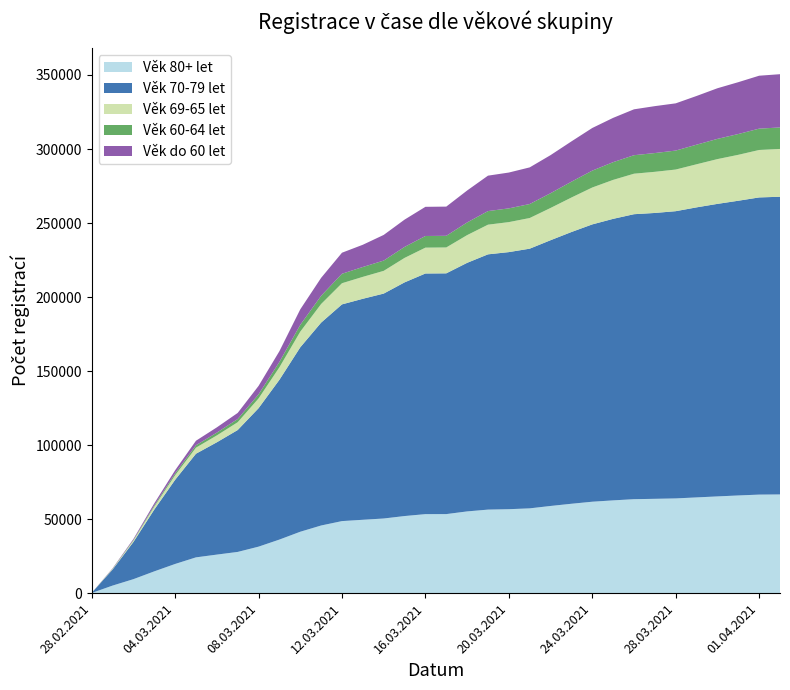

Reading left to right, transcribe all the data shown in this chart.

Věk 80+ let: 28.02.2021=117	01.03.2021=5112	02.03.2021=9454	03.03.2021=14723	04.03.2021=19723	05.03.2021=24182	06.03.2021=26049	07.03.2021=27853	08.03.2021=31417	09.03.2021=36198	10.03.2021=41486	11.03.2021=45707	12.03.2021=48678	13.03.2021=49566	14.03.2021=50433	15.03.2021=52091	16.03.2021=53382	17.03.2021=53404	18.03.2021=55219	19.03.2021=56437	20.03.2021=56713	21.03.2021=57282	22.03.2021=58895	23.03.2021=60383	24.03.2021=61766	25.03.2021=62672	26.03.2021=63480	27.03.2021=63723	28.03.2021=63995	29.03.2021=64678	30.03.2021=65352	31.03.2021=65994	01.04.2021=66570	02.04.2021=66682
Věk 70-79 let: 28.02.2021=82	01.03.2021=10820	02.03.2021=25101	03.03.2021=41718	04.03.2021=56834	05.03.2021=70002	06.03.2021=75859	07.03.2021=82331	08.03.2021=93508	09.03.2021=107911	10.03.2021=124566	11.03.2021=137025	12.03.2021=146373	13.03.2021=149278	14.03.2021=151914	15.03.2021=157823	16.03.2021=162534	17.03.2021=162614	18.03.2021=167900	19.03.2021=172416	20.03.2021=173654	21.03.2021=175400	22.03.2021=179502	23.03.2021=183547	24.03.2021=187316	25.03.2021=190162	26.03.2021=192488	27.03.2021=193089	28.03.2021=194011	29.03.2021=195911	30.03.2021=197587	31.03.2021=199067	01.04.2021=200728	02.04.2021=201076
Věk 69-65 let: 28.02.2021=1	01.03.2021=394	02.03.2021=1001	03.03.2021=1993	04.03.2021=3073	05.03.2021=4088	06.03.2021=4642	07.03.2021=5274	08.03.2021=6580	09.03.2021=8461	10.03.2021=10574	11.03.2021=12572	12.03.2021=14295	13.03.2021=14804	14.03.2021=15350	15.03.2021=16534	16.03.2021=17472	17.03.2021=17488	18.03.2021=18716	19.03.2021=20043	20.03.2021=20262	21.03.2021=20708	22.03.2021=21790	23.03.2021=23298	24.03.2021=24923	25.03.2021=26310	26.03.2021=27358	27.03.2021=27789	28.03.2021=28132	29.03.2021=29099	30.03.2021=30247	31.03.2021=31020	01.04.2021=32048	02.04.2021=32289
Věk 60-64 let: 28.02.2021=2	01.03.2021=141	02.03.2021=374	03.03.2021=789	04.03.2021=1205	05.03.2021=1636	06.03.2021=1890	07.03.2021=2169	08.03.2021=2790	09.03.2021=3622	10.03.2021=4602	11.03.2021=5552	12.03.2021=6401	13.03.2021=6668	14.03.2021=6950	15.03.2021=7422	16.03.2021=7866	17.03.2021=7870	18.03.2021=8566	19.03.2021=9180	20.03.2021=9284	21.03.2021=9449	22.03.2021=9970	23.03.2021=10695	24.03.2021=11402	25.03.2021=11981	26.03.2021=12491	27.03.2021=12676	28.03.2021=12816	29.03.2021=13237	30.03.2021=13661	31.03.2021=14047	01.04.2021=14419	02.04.2021=14526
Věk do 60 let: 28.02.2021=3	01.03.2021=256	02.03.2021=648	03.03.2021=1401	04.03.2021=2172	05.03.2021=3045	06.03.2021=3543	07.03.2021=4109	08.03.2021=5681	09.03.2021=7252	10.03.2021=10456	11.03.2021=12116	12.03.2021=14203	13.03.2021=15017	14.03.2021=17321	15.03.2021=18431	16.03.2021=19702	17.03.2021=19720	18.03.2021=21571	19.03.2021=23930	20.03.2021=24195	21.03.2021=24751	22.03.2021=25711	23.03.2021=27217	24.03.2021=28799	25.03.2021=29914	26.03.2021=30998	27.03.2021=31687	28.03.2021=31891	29.03.2021=32902	30.03.2021=34198	31.03.2021=35015	01.04.2021=35747	02.04.2021=35968